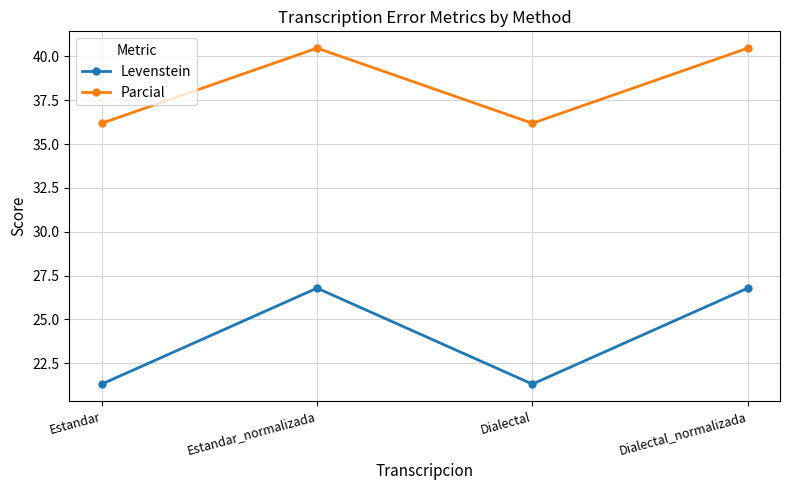

What is the smallest value displayed?

21.3